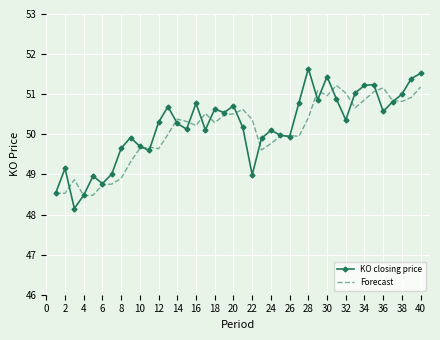

Which series has the largest range (max minus min)?

KO closing price